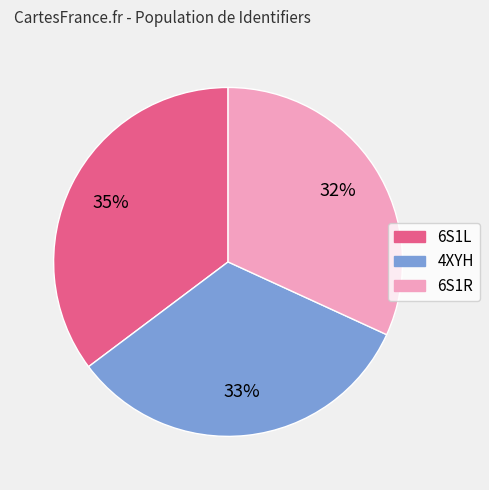

Between 6S1R and 4XYH, which is larger?

4XYH